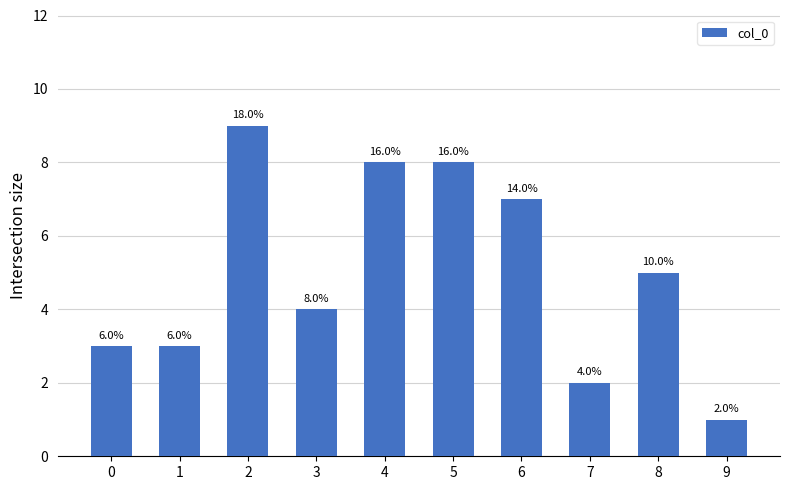

Where is the data nearest to the value 5?

8